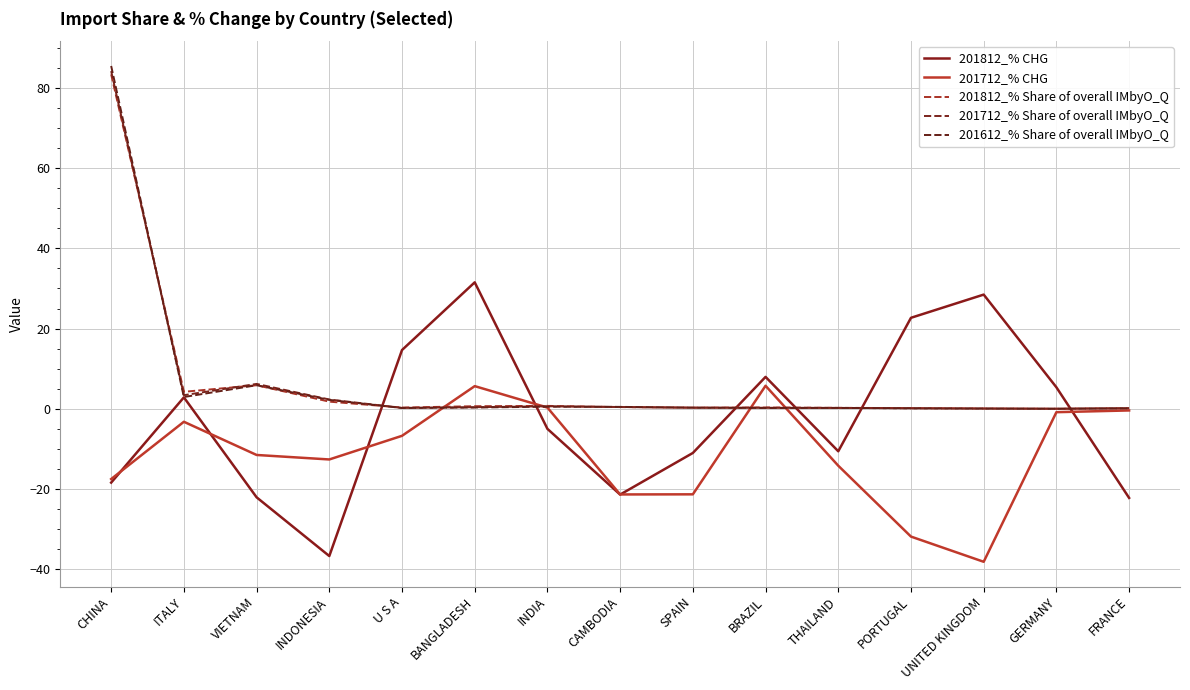

Reading left to right, list all the values displayed in this chart.

201812_% CHG: CHINA=-18.4	ITALY=2.9	VIETNAM=-22.0	INDONESIA=-36.7	U S A=14.7	BANGLADESH=31.5	INDIA=-5.0	CAMBODIA=-21.4	SPAIN=-11.0	BRAZIL=8.0	THAILAND=-10.6	PORTUGAL=22.7	UNITED KINGDOM=28.5	GERMANY=5.4	FRANCE=-22.2
201712_% CHG: CHINA=-17.5	ITALY=-3.2	VIETNAM=-11.5	INDONESIA=-12.6	U S A=-6.7	BANGLADESH=5.7	INDIA=0.3	CAMBODIA=-21.3	SPAIN=-21.3	BRAZIL=5.8	THAILAND=-14.2	PORTUGAL=-31.8	UNITED KINGDOM=-38.1	GERMANY=-0.8	FRANCE=-0.4
201812_% Share of overall IMbyO_Q: CHINA=83.4	ITALY=4.2	VIETNAM=5.9	INDONESIA=1.8	U S A=0.3	BANGLADESH=0.7	INDIA=0.7	CAMBODIA=0.4	SPAIN=0.3	BRAZIL=0.3	THAILAND=0.3	PORTUGAL=0.2	UNITED KINGDOM=0.1	GERMANY=0.0	FRANCE=0.1
201712_% Share of overall IMbyO_Q: CHINA=84.2	ITALY=3.4	VIETNAM=6.2	INDONESIA=2.3	U S A=0.2	BANGLADESH=0.4	INDIA=0.6	CAMBODIA=0.5	SPAIN=0.3	BRAZIL=0.3	THAILAND=0.2	PORTUGAL=0.1	UNITED KINGDOM=0.1	GERMANY=0.0	FRANCE=0.2
201612_% Share of overall IMbyO_Q: CHINA=85.5	ITALY=2.9	VIETNAM=5.9	INDONESIA=2.2	U S A=0.2	BANGLADESH=0.3	INDIA=0.5	CAMBODIA=0.5	SPAIN=0.3	BRAZIL=0.2	THAILAND=0.2	PORTUGAL=0.1	UNITED KINGDOM=0.1	GERMANY=0.0	FRANCE=0.1